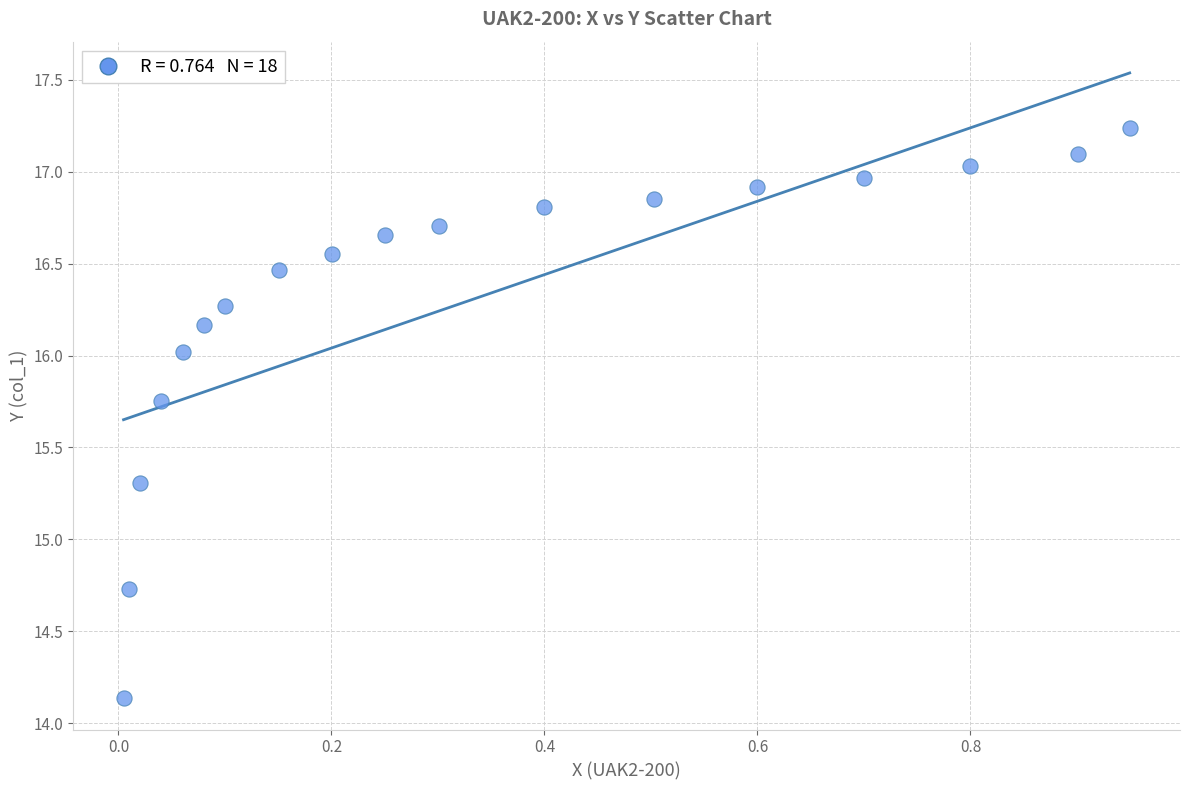

What is the range of Y values (max minus min)?

3.1